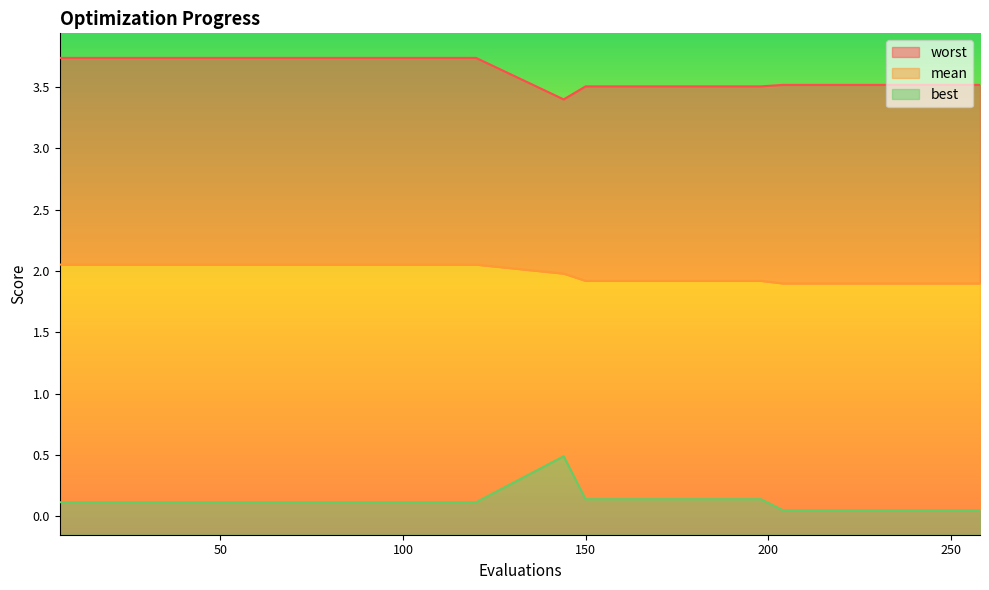

Where is the first local minimum for worst?

144